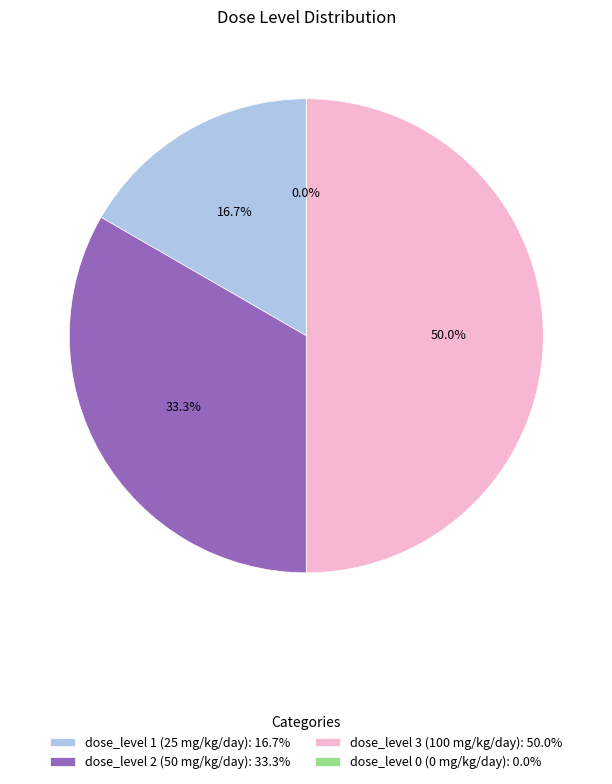

Is it true that dose_level 2 (50 mg/kg/day) is 46% of the pie?

False